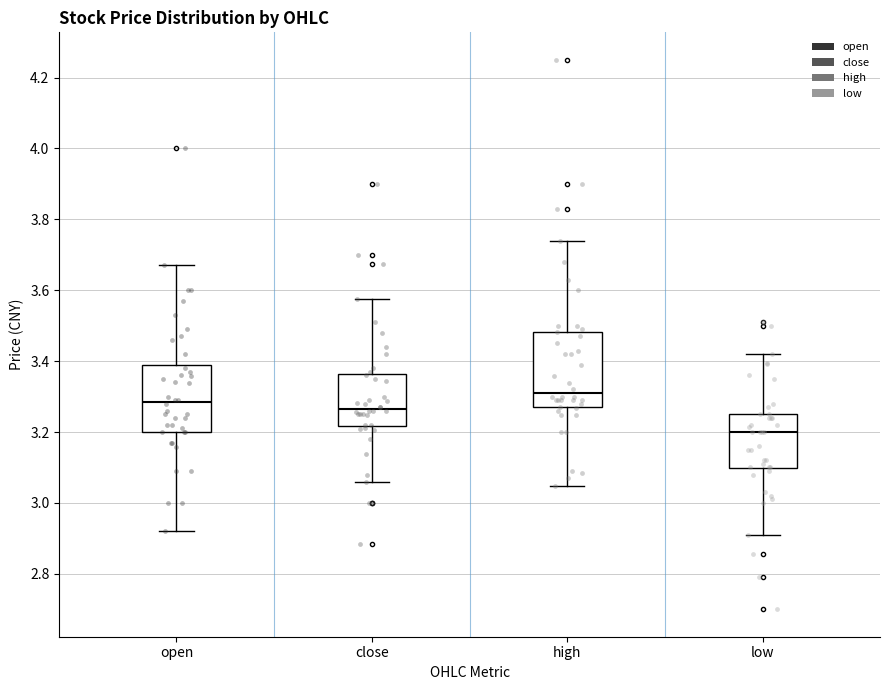

Reading left to right, transcribe this box plot: for each box, give where its median line is, the range the box spans, and where its two whiskers end, as read against the y-axis. The values are not printed on the chart, so give them approximately, as read against the axis.

open: median 3.28, box 3.20 to 3.40, whiskers 2.92 to 3.68
close: median 3.26, box 3.22 to 3.36, whiskers 3.06 to 3.58
high: median 3.32, box 3.26 to 3.48, whiskers 3.04 to 3.74
low: median 3.20, box 3.10 to 3.26, whiskers 2.92 to 3.42